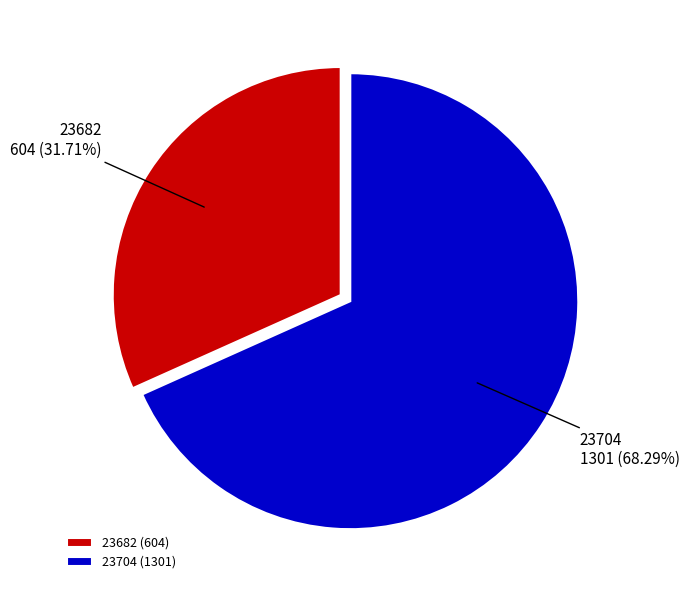

To the nearest percent, what percentage of the pie is 23704?

68%